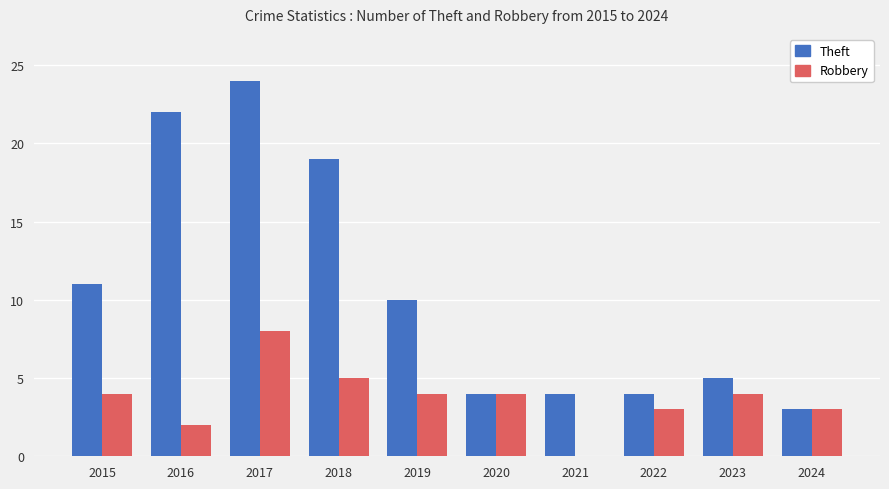

Does the chart contain stacked bars?

No